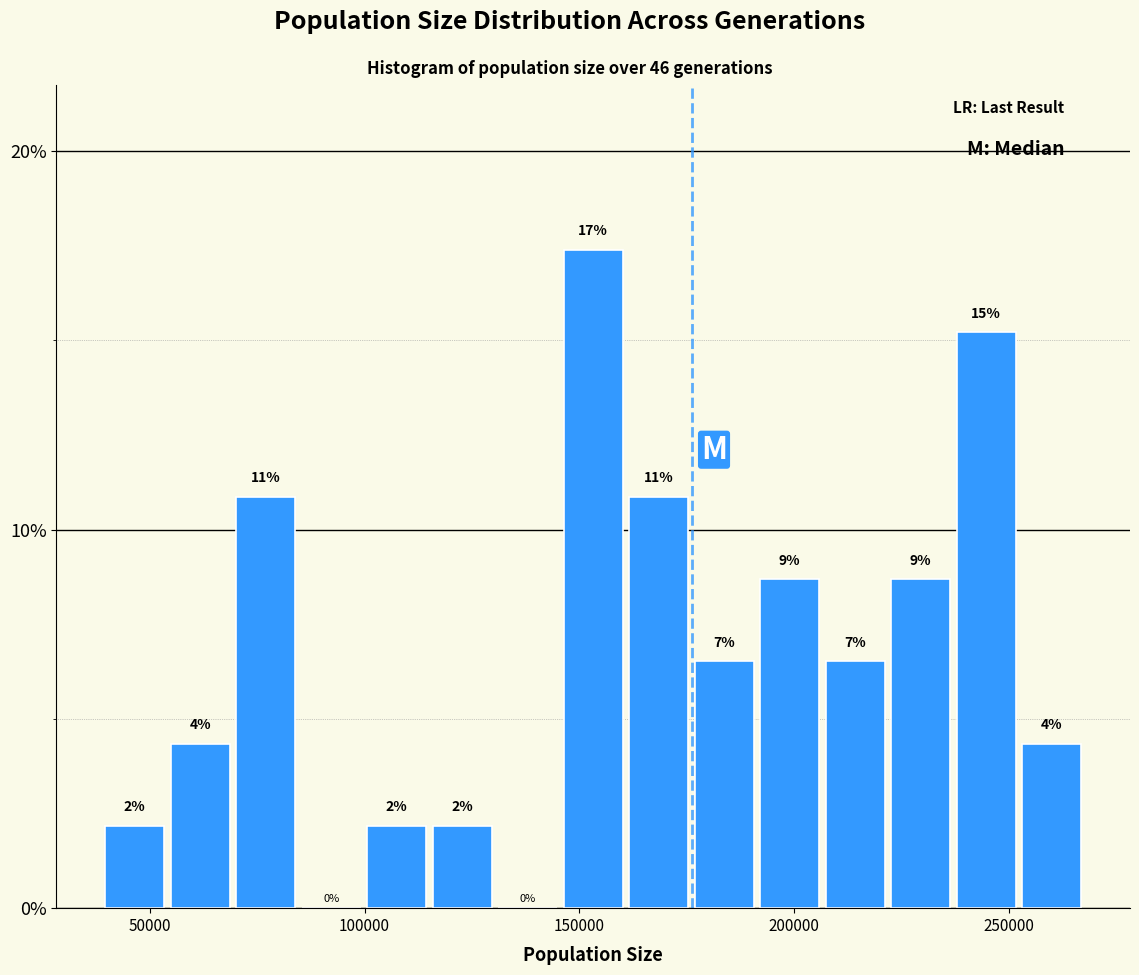

Read against the x-axis, roughly where is the centre of the tallest bar?

155000